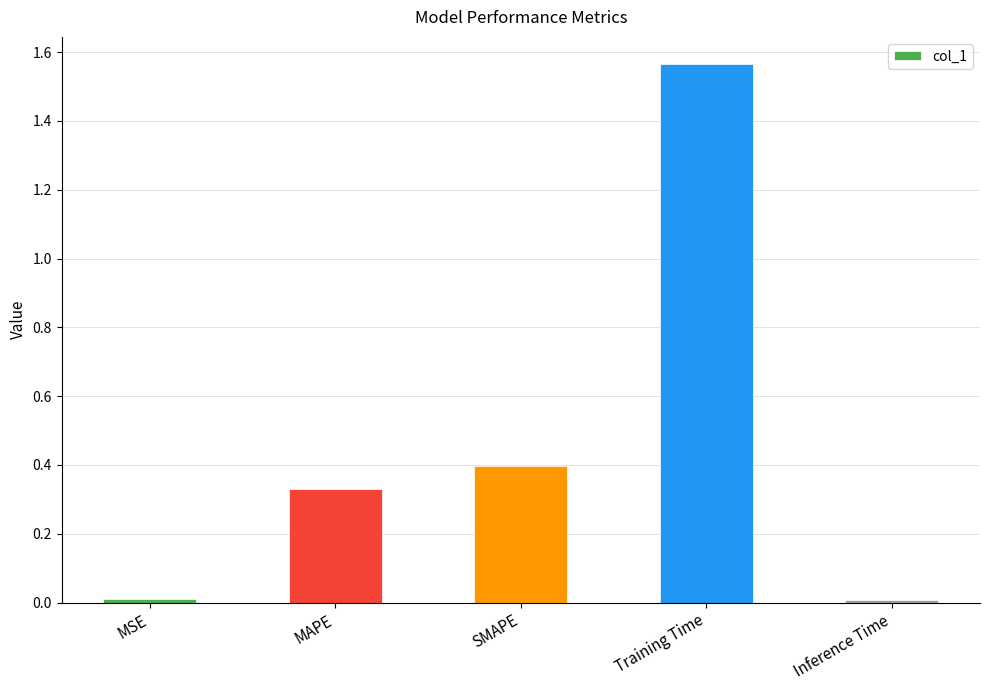

Which label corresponds to the largest value in the chart?

Training Time